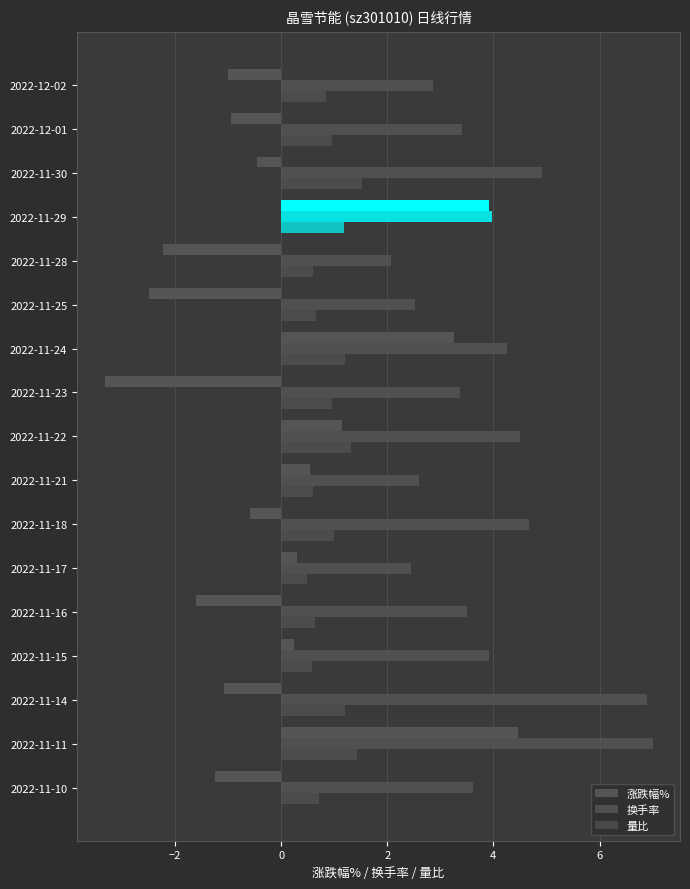

How many data points in 换手率 are above 3?

12